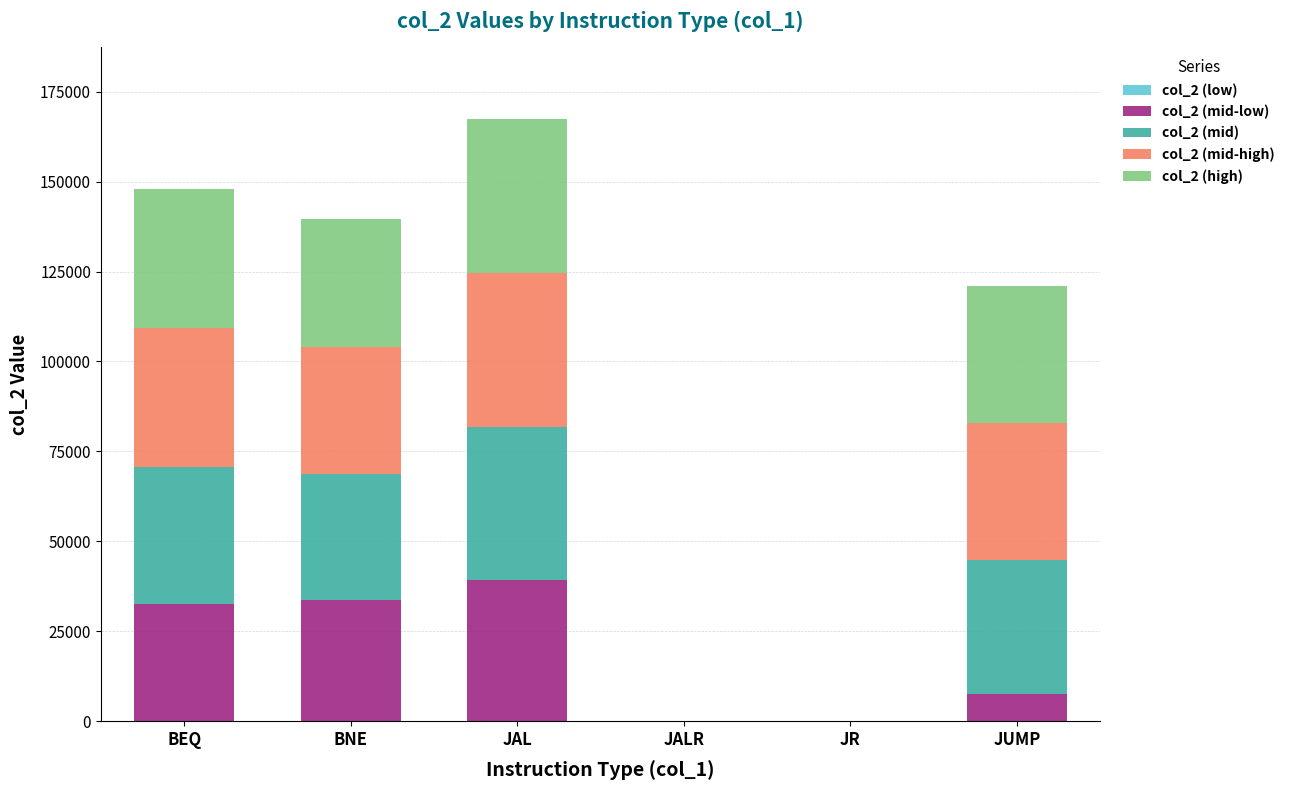

What is the total value across all series at BNE?

139560